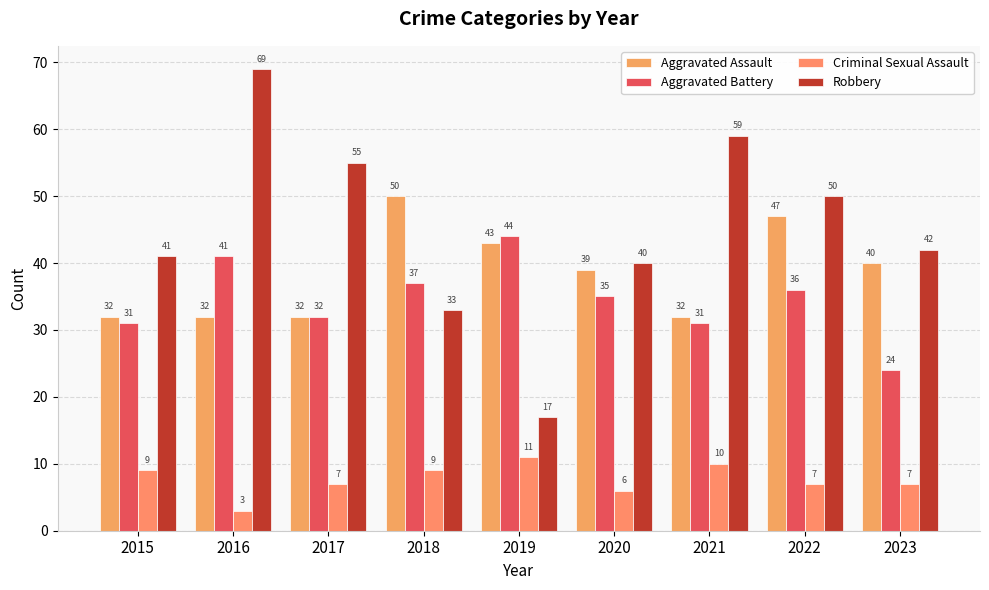

The Aggravated Battery series shows 49 at 2018. True or false?

False